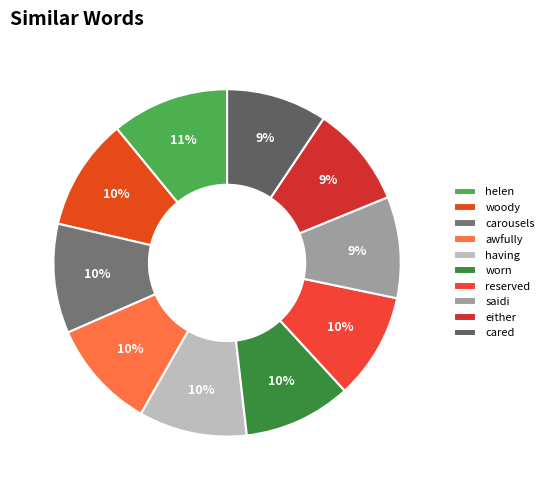

Count the number of slices in the pie.

10